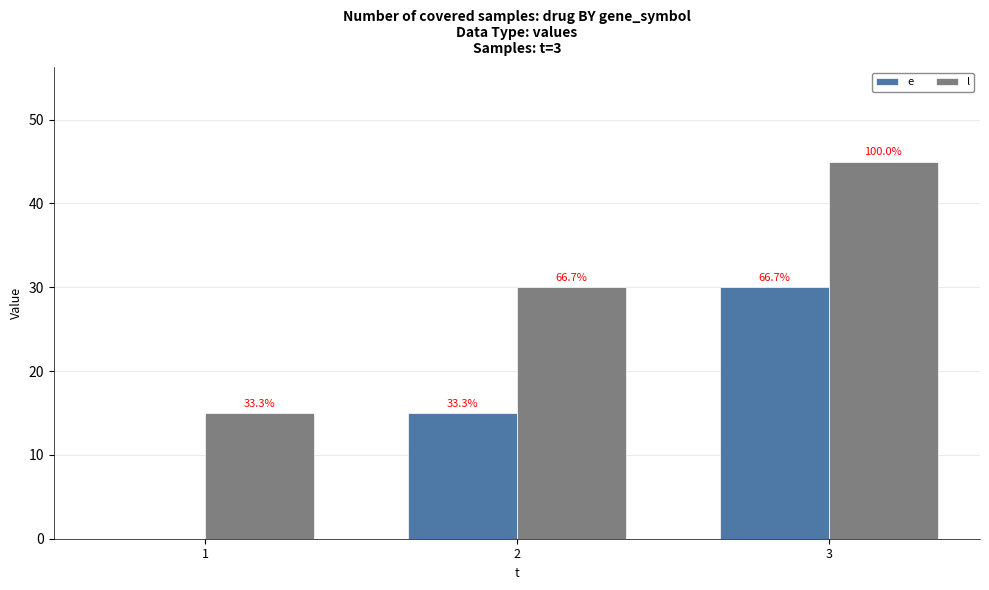

At which label is e closest to 15?

2